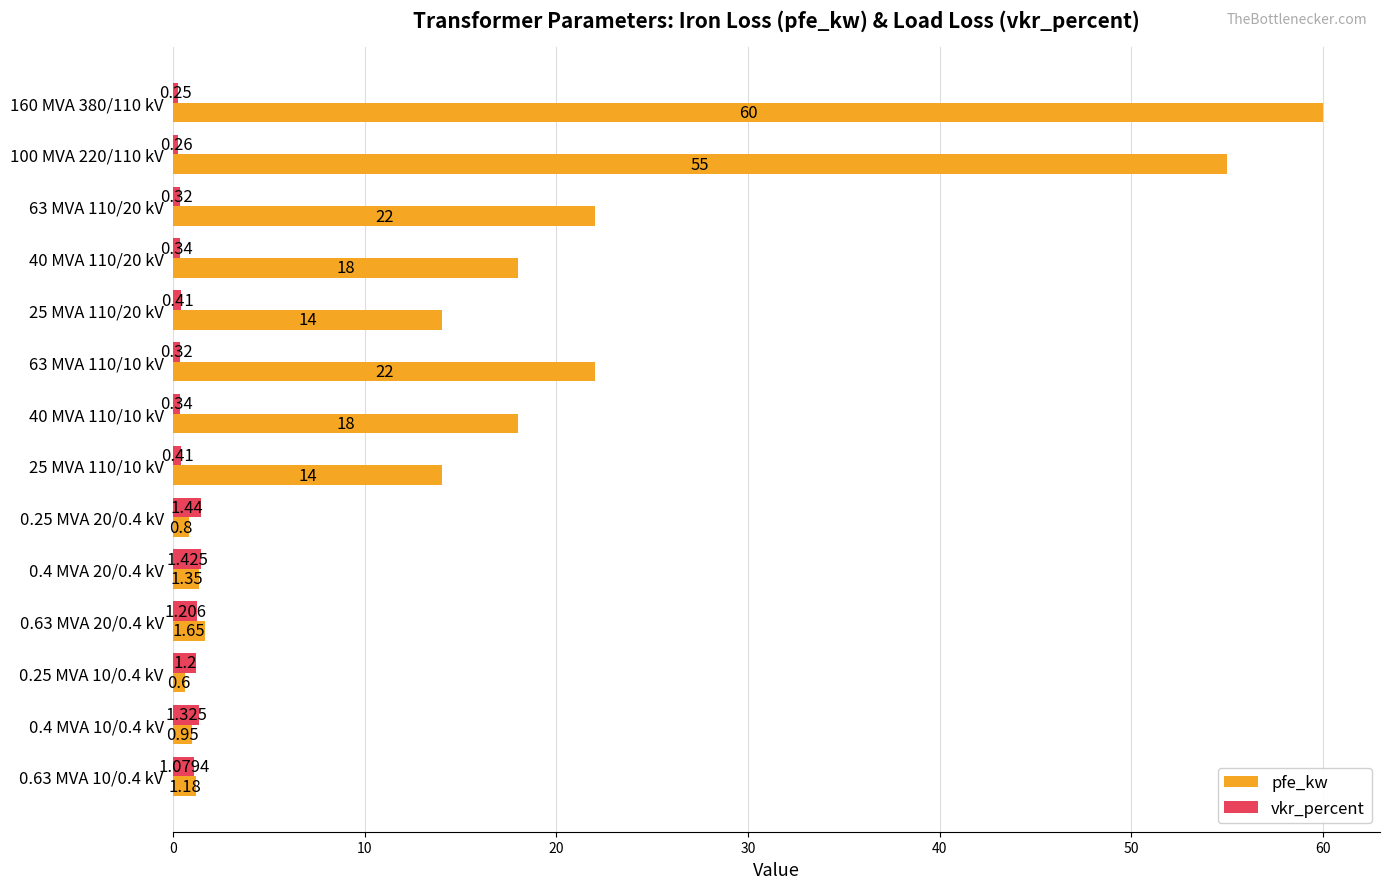

Which series has the largest total across all categories?

pfe_kw